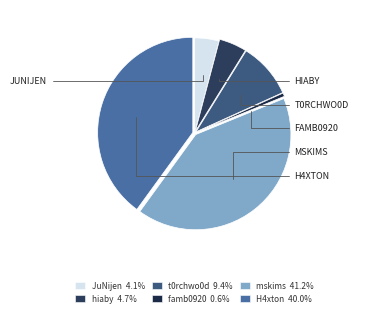

Do mskims and famb0920 together represent more than half of the pie?

No